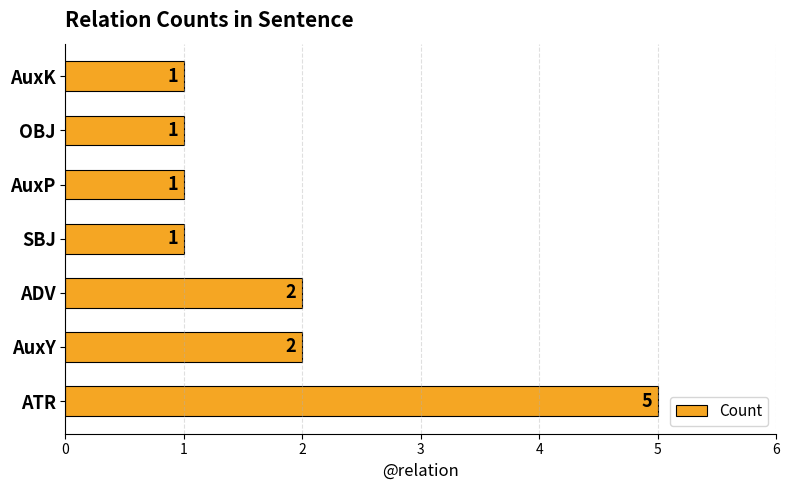

How many bars are there in total?

7